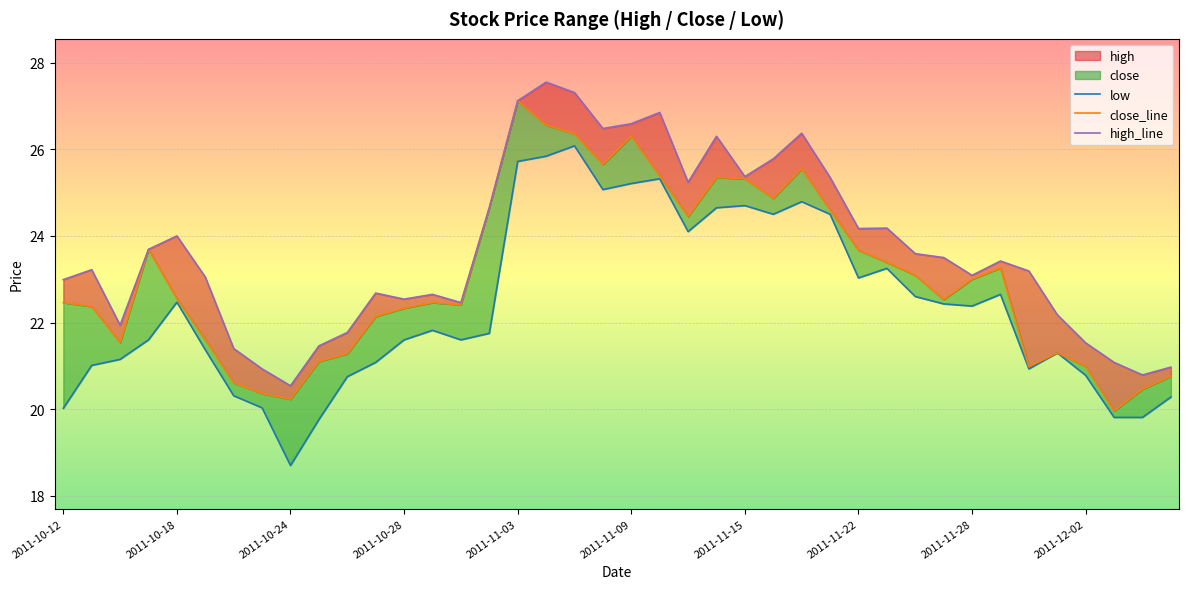

How many lines are shown in the chart?

3